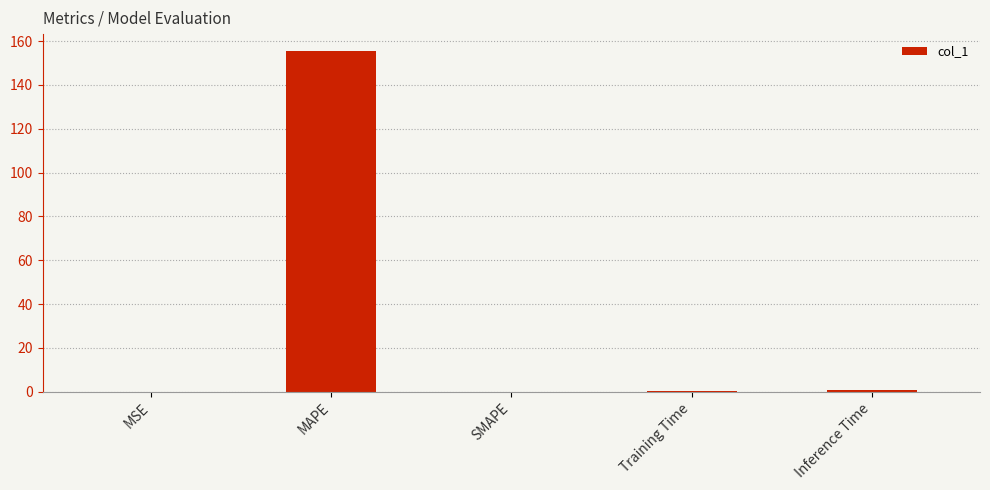

Is it true that the value at Inference Time is 1.0?

True